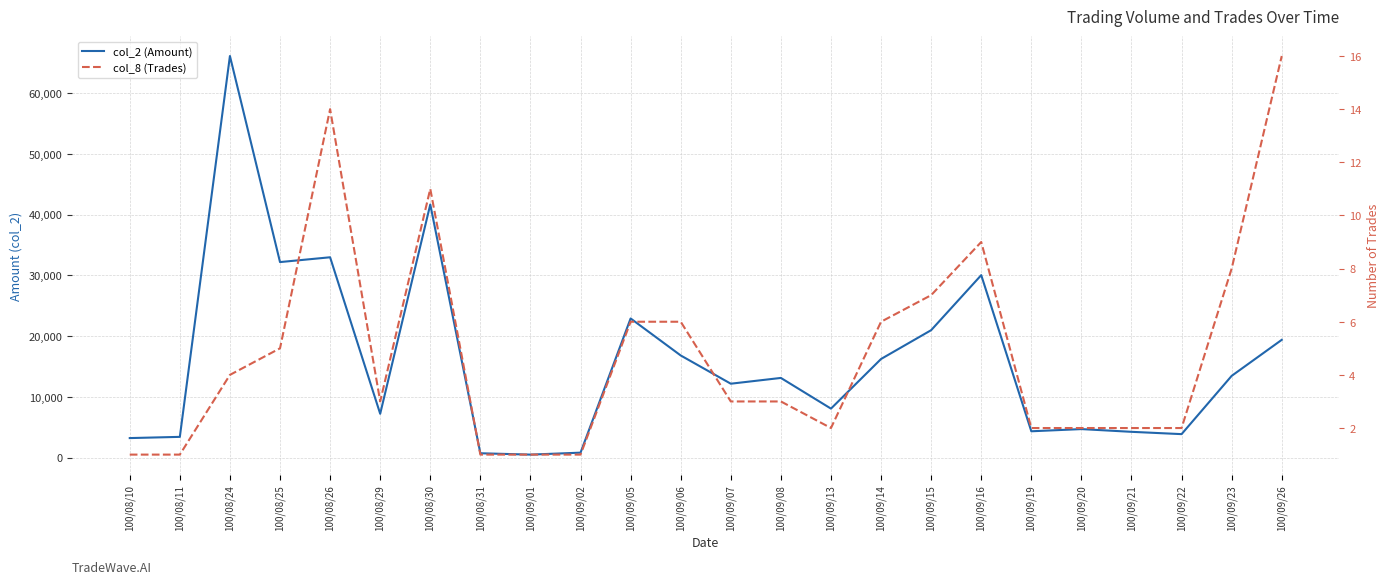

At which label does col_2 (Amount) reach its minimum?

100/09/01